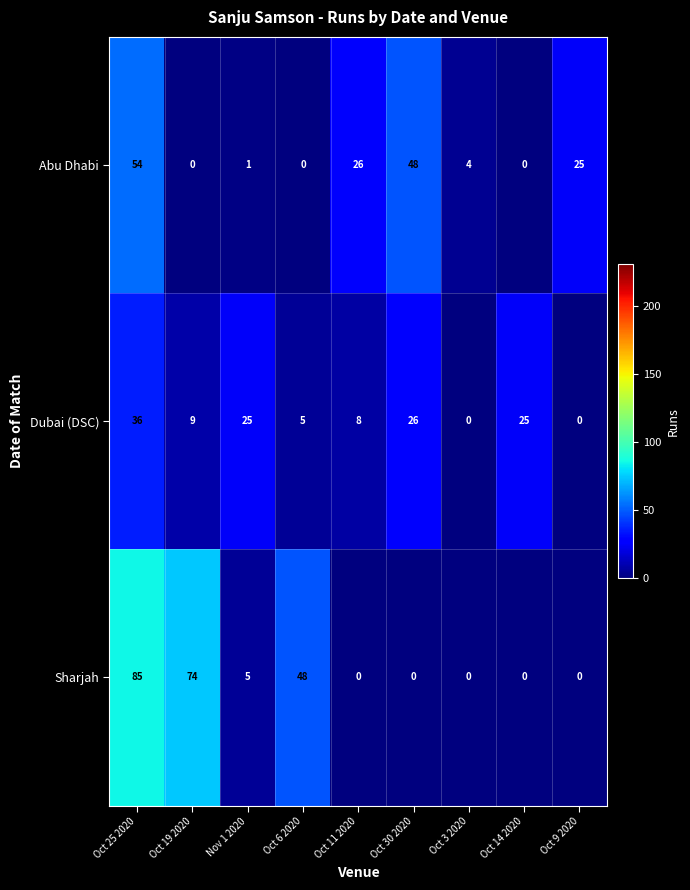

What is the total value across all series at Oct 9 2020?

25